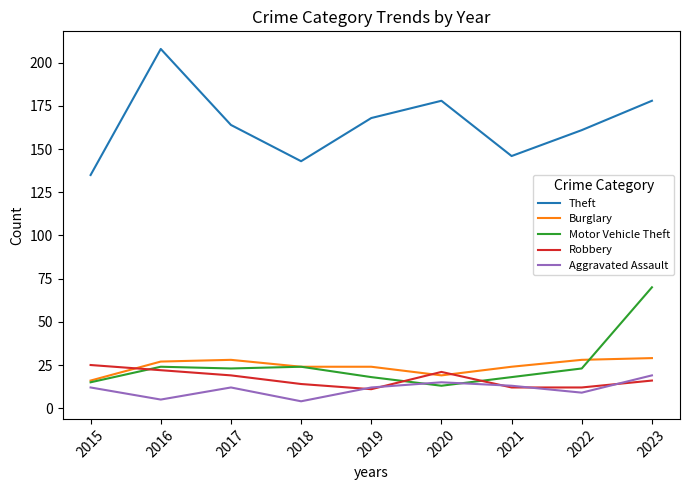

How many values in the Motor Vehicle Theft series are below 23?

4